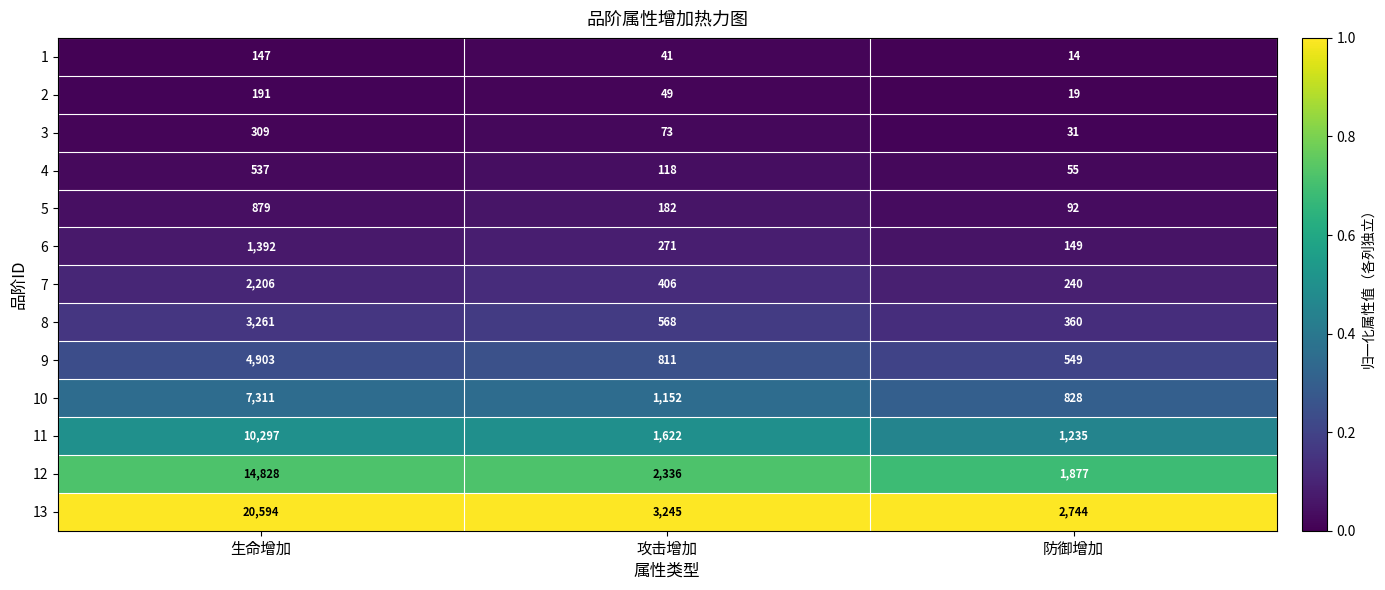

Which series has the largest total across all categories?

13